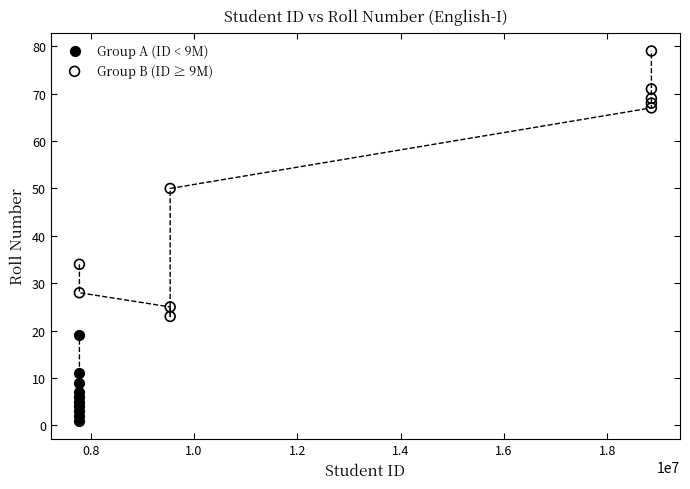

Which series has the widest spread of Y values?

Group B (ID ≥ 9M)